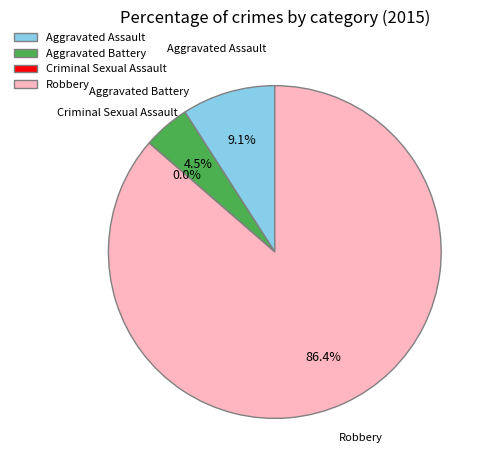

The Aggravated Assault slice represents 9% of the pie. True or false?

True